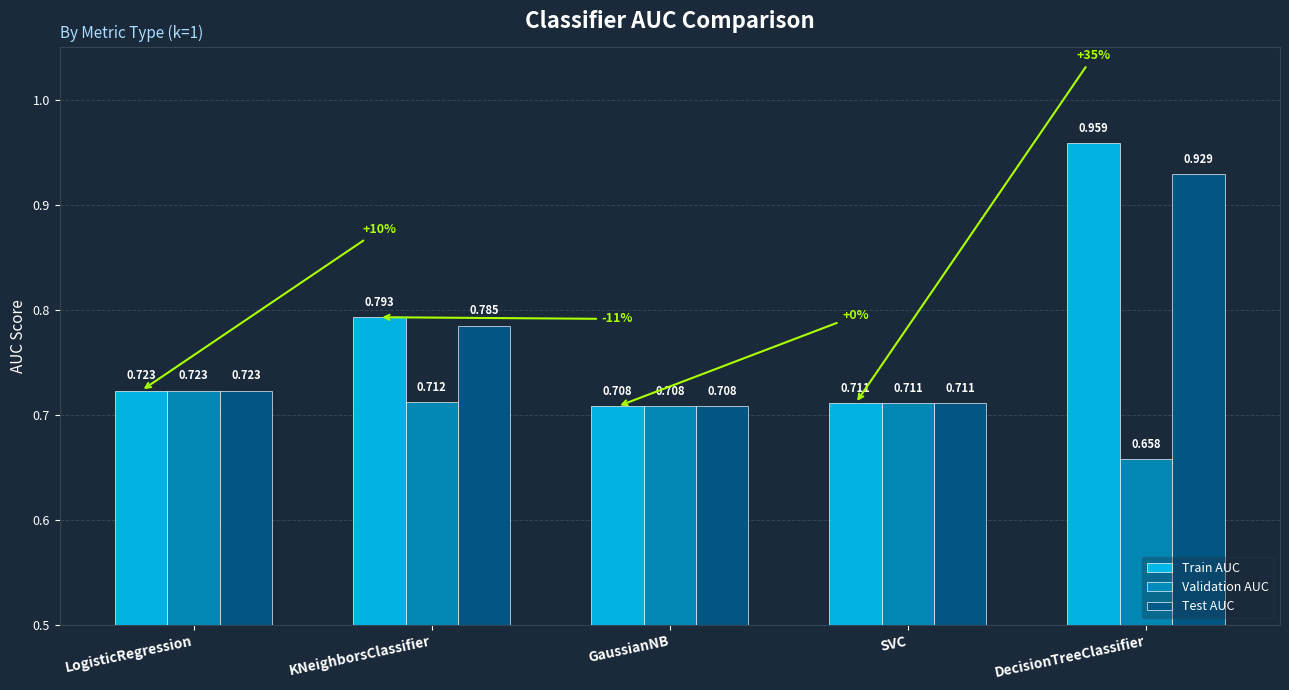

Count the number of categories in the chart.

5